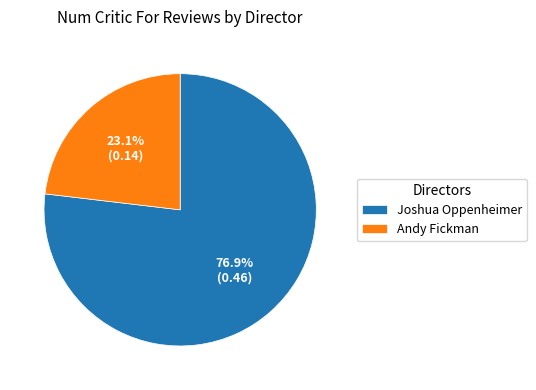

What percentage is NOT represented by Andy Fickman?

76.9%